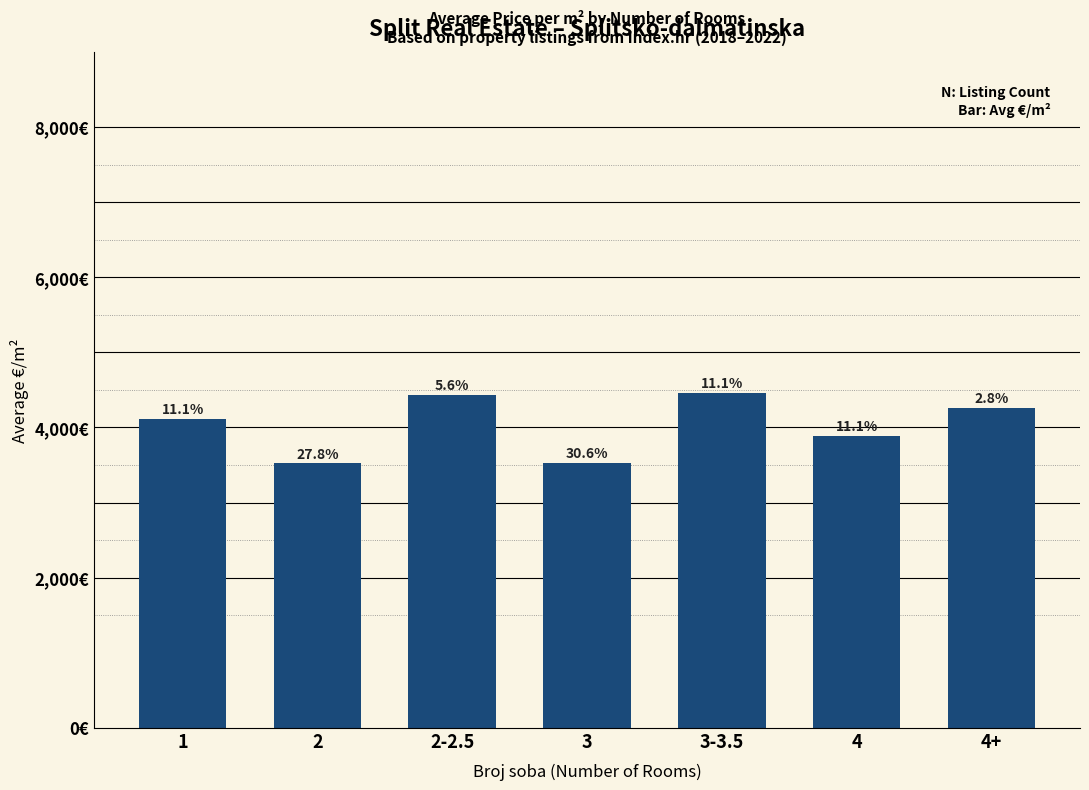

The chart shows a value of 3520.1 at 2. True or false?

True